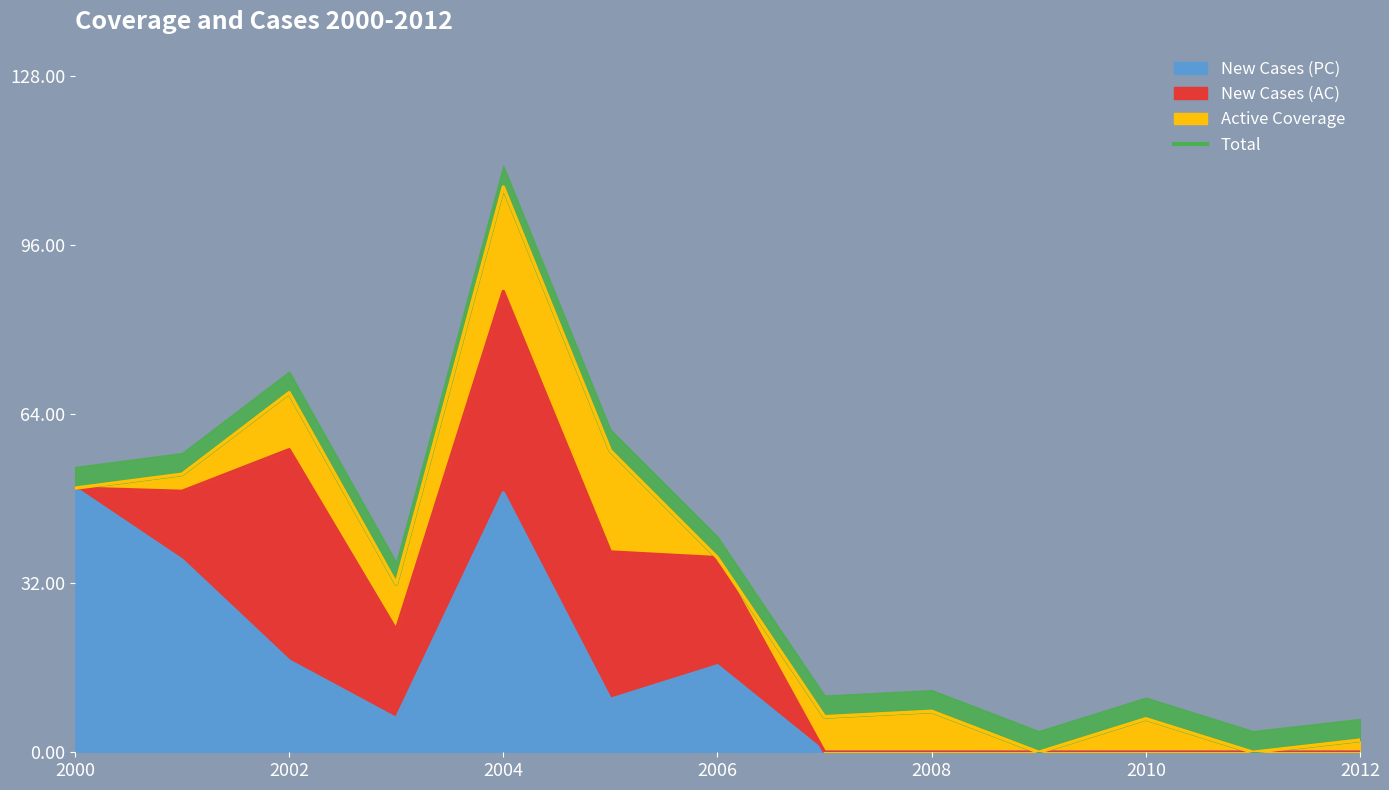

True or false: New Cases (PC) has a value of 0.0 at 2012.

True